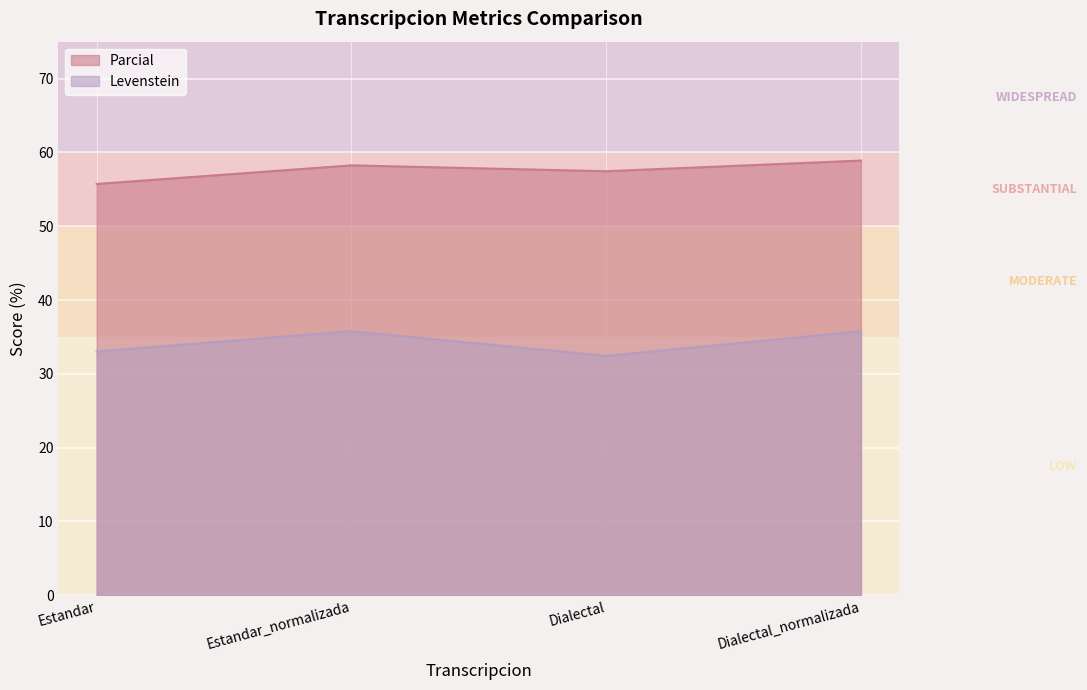

At which label is Levenstein closest to 34?

Estandar